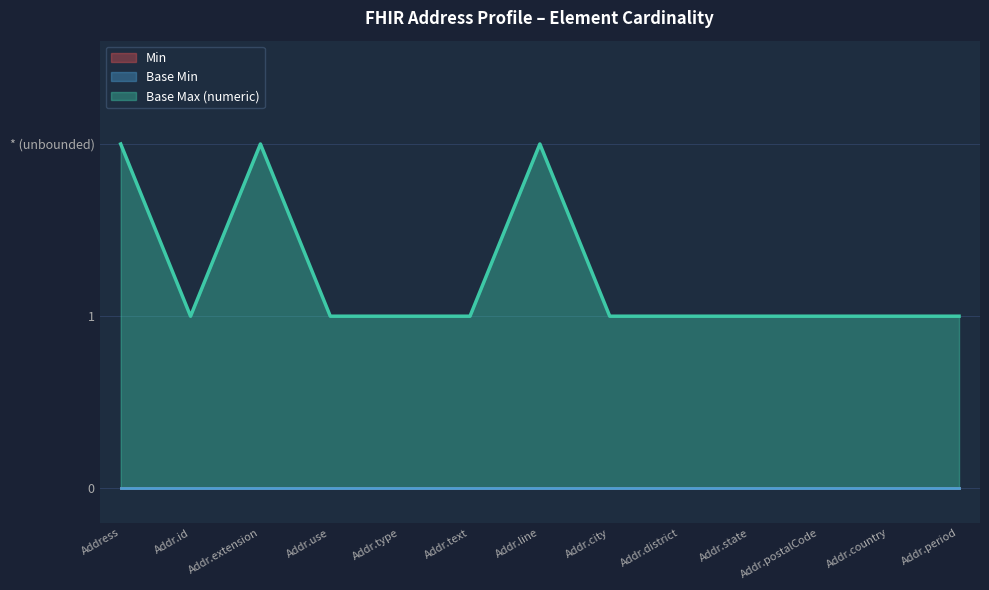

How many lines are shown in the chart?

3